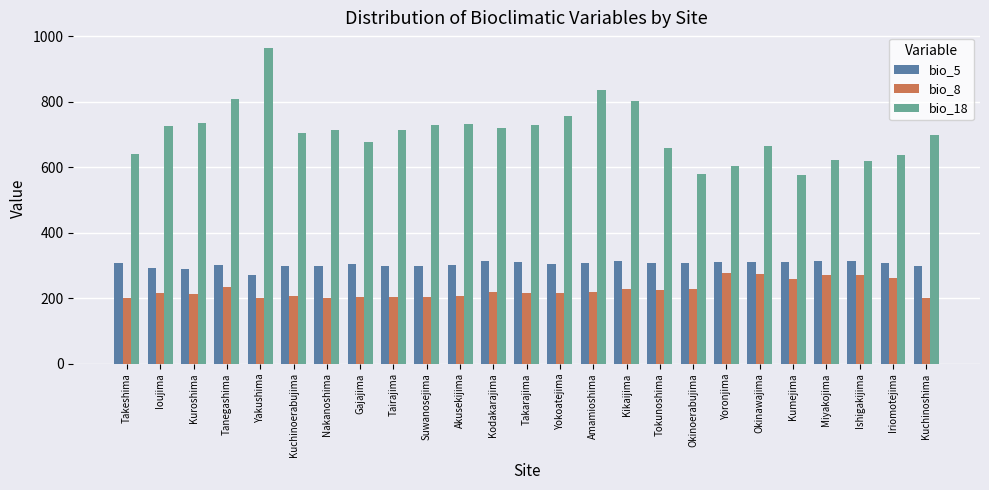

What is the difference between the second highest and second lowest values in the bio_8 series?

74.0